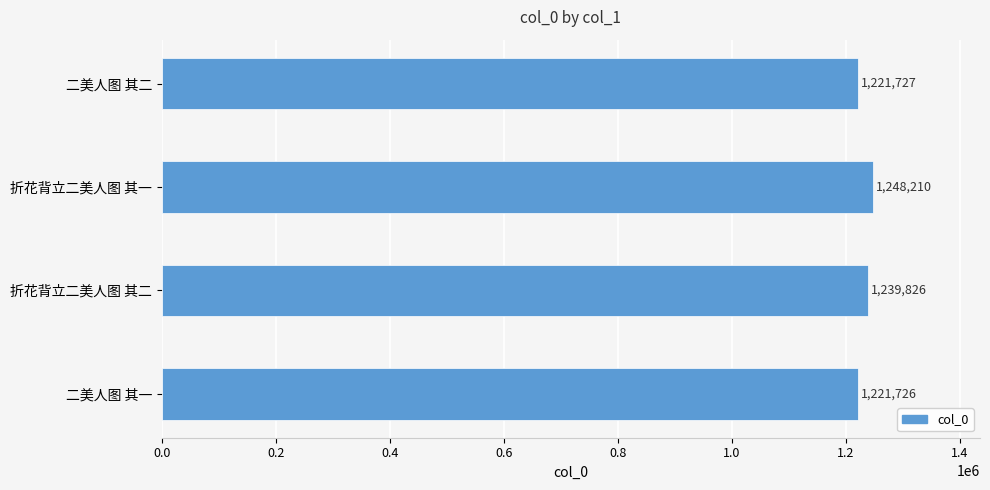

Which category has the highest value across all series?

折花背立二美人图 其一